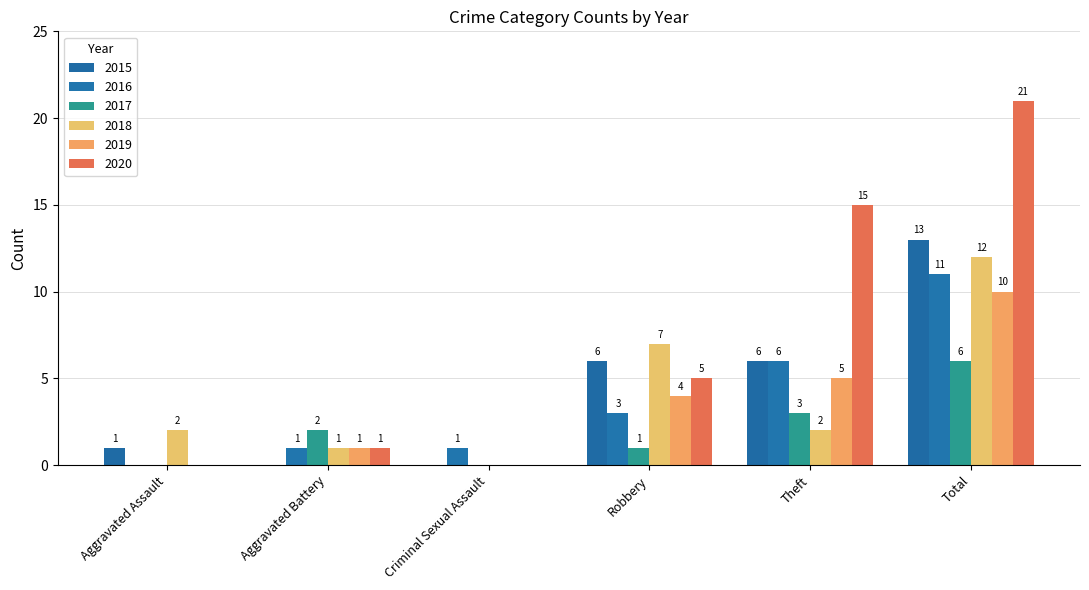

What is the label of the 2nd bar from the right?

Theft